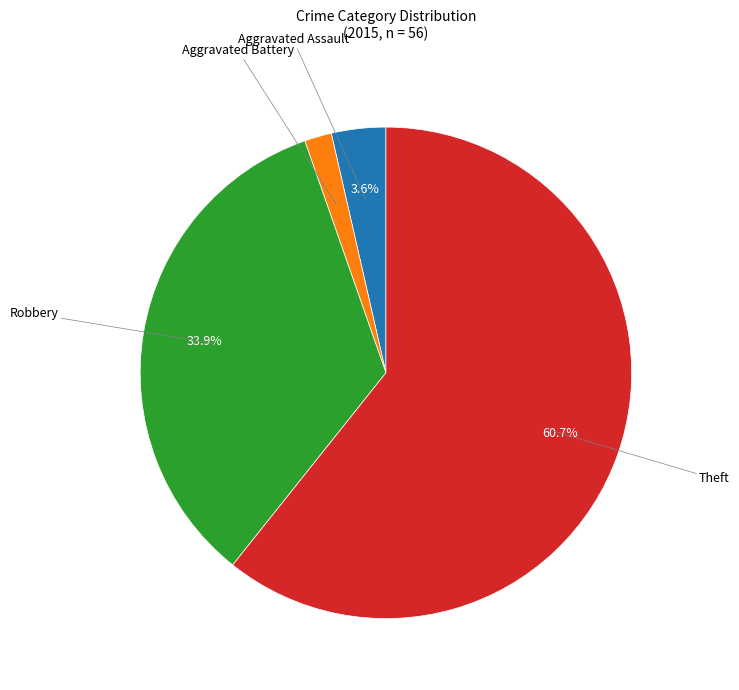

Is there any slice that represents more than half of the pie?

Yes